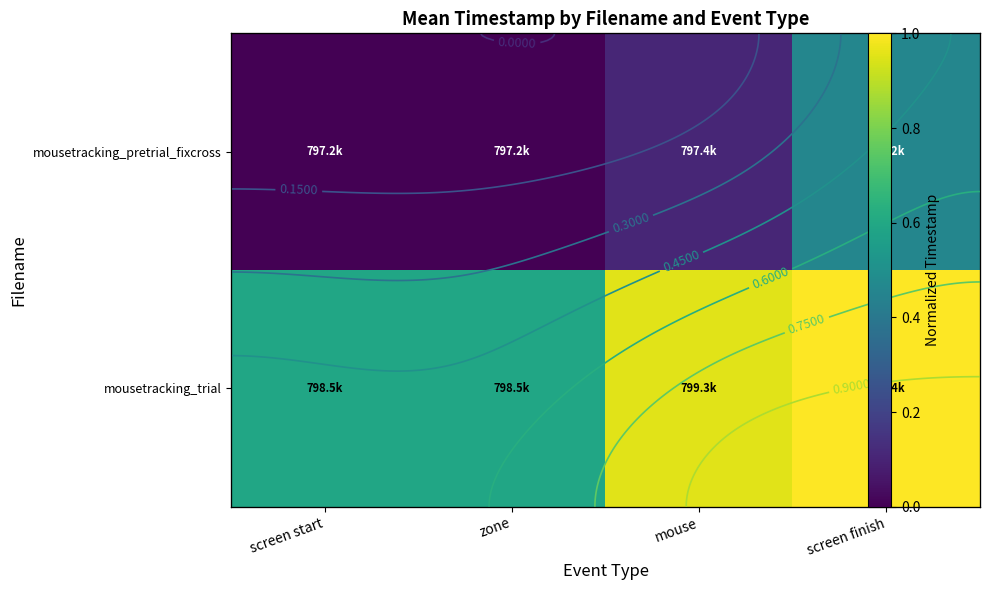

Which category has the lowest value in the mousetracking_pretrial_fixcross series?

screen start